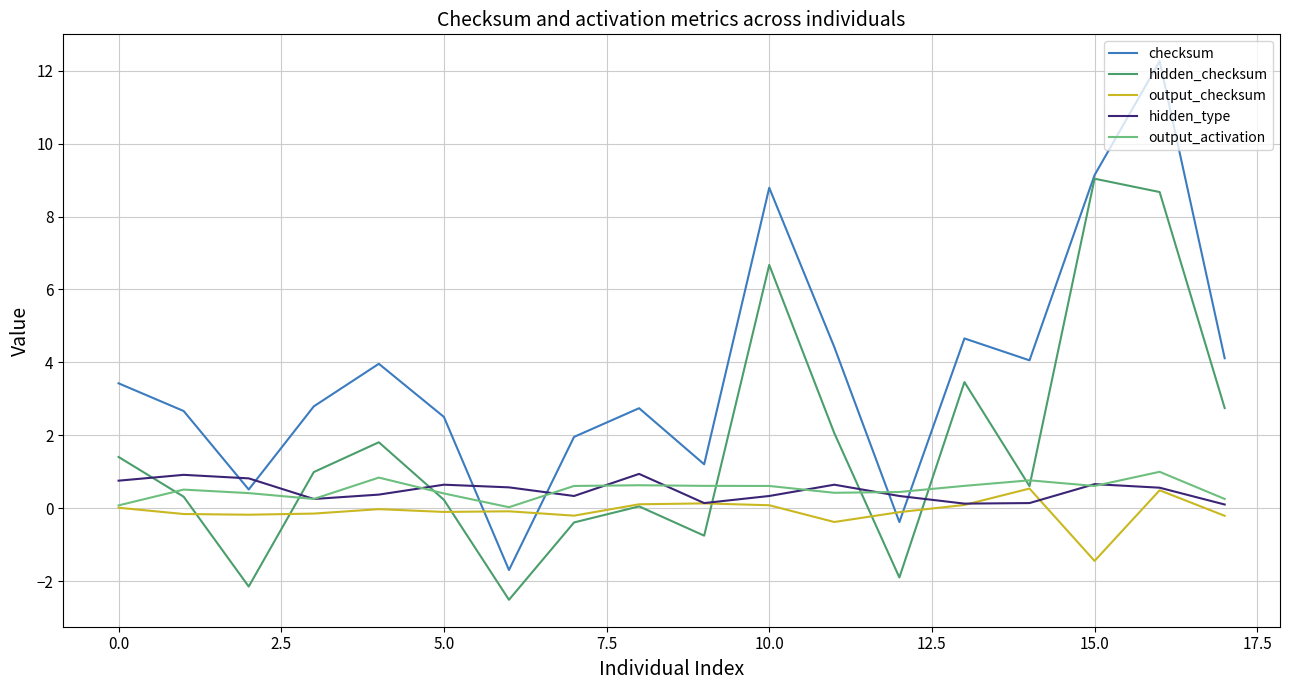

What is the maximum value for hidden_type?

0.9